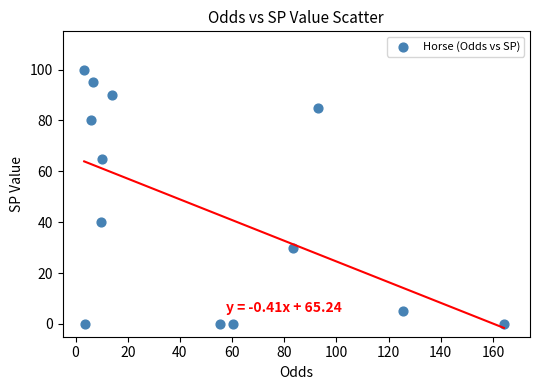

What Y value in the scatter plot is closest to 50?

40